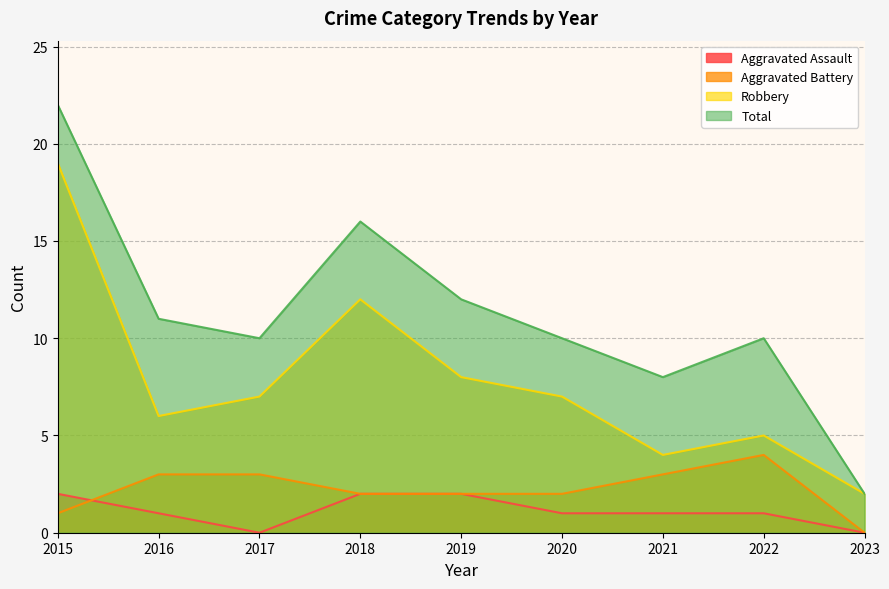

Does the chart display data point markers on the line(s)?

No